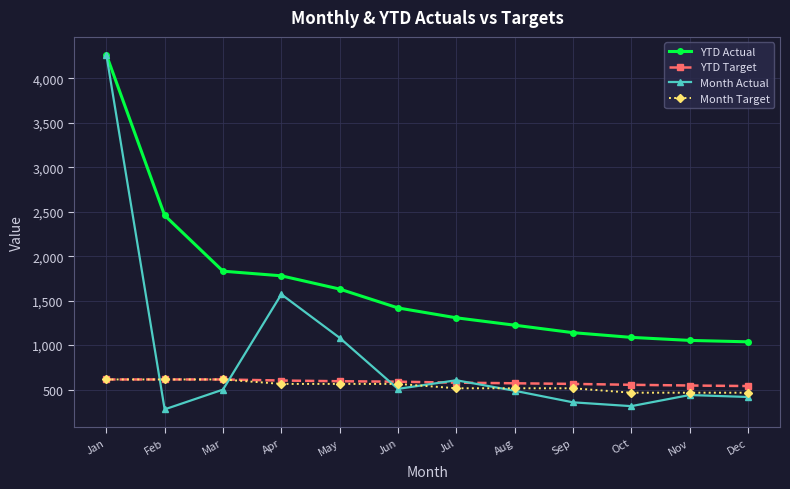

At which label does Month Actual reach its minimum?

Feb